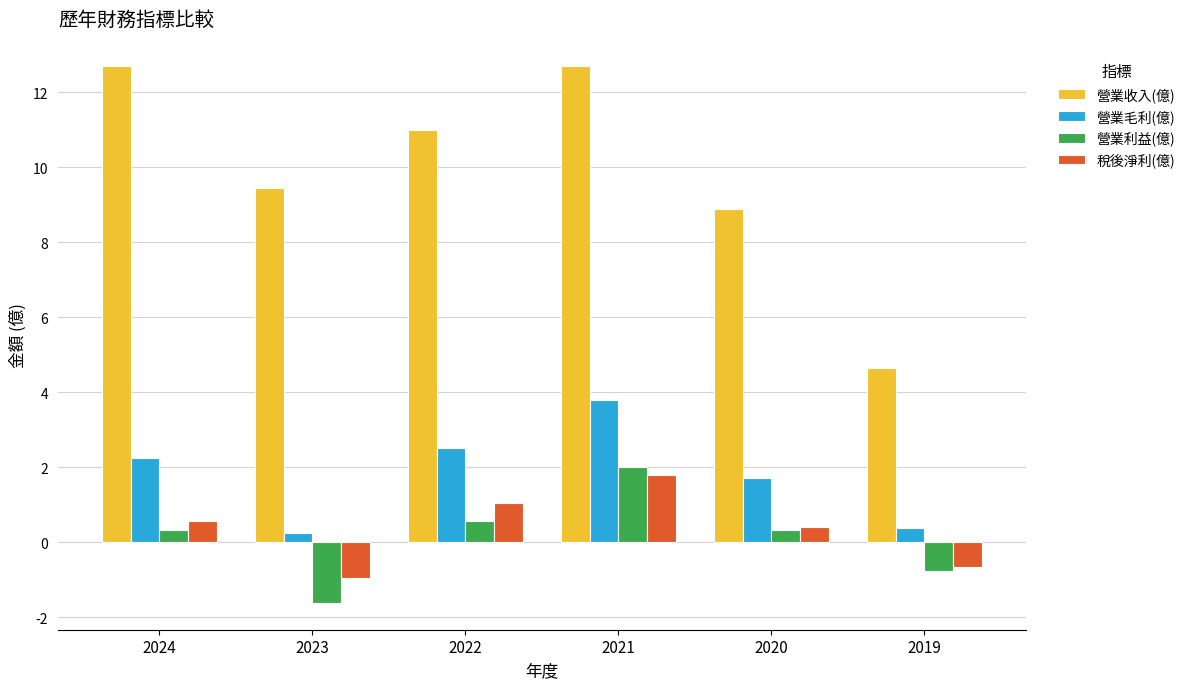

What is the value of the 營業毛利(億) bar at the 5th from the left?

1.7